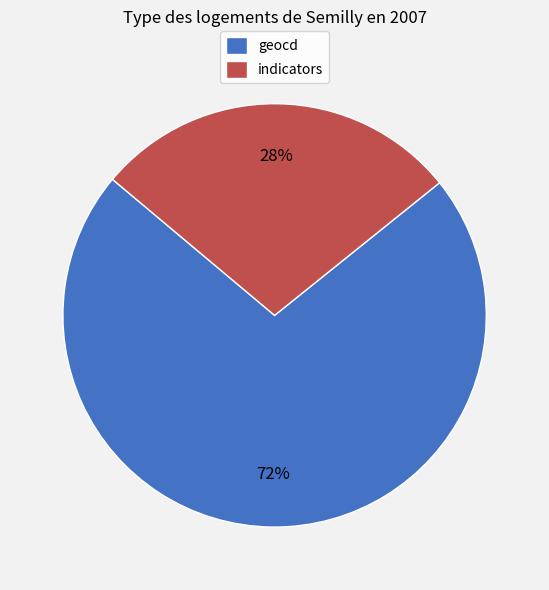

What percentage is the geocd slice, to the nearest percent?

72%